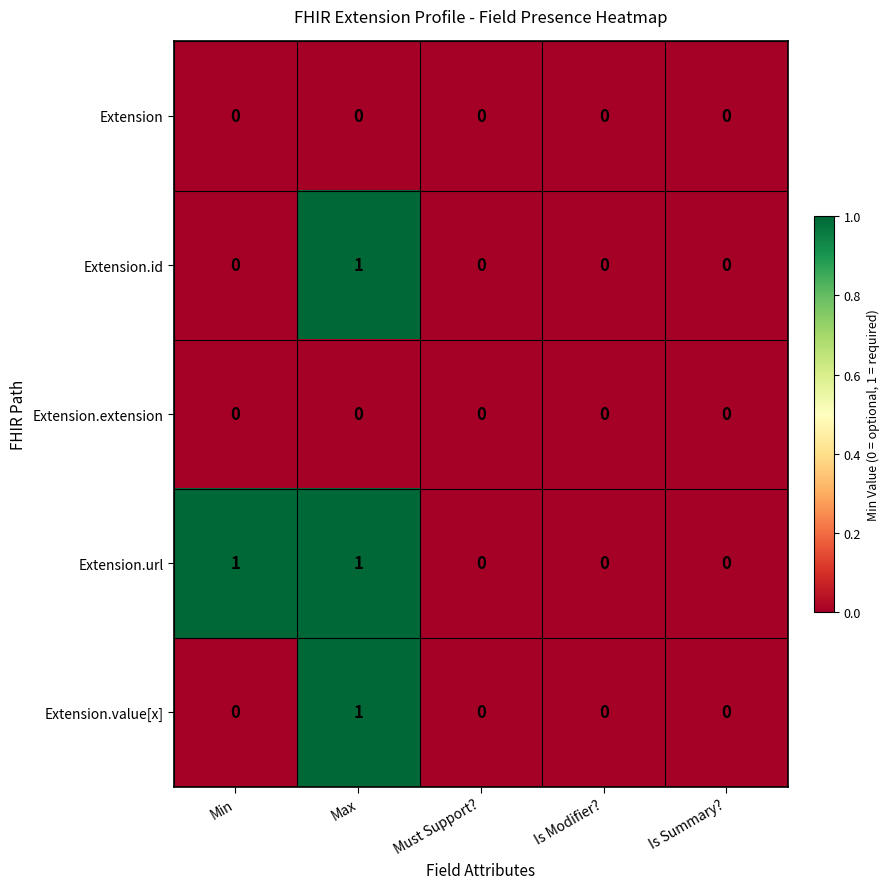

How many categories are shown in the chart?

5